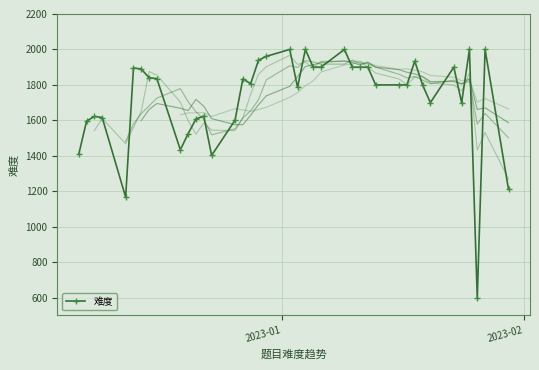

Is this an area chart (filled region under the line)?

No